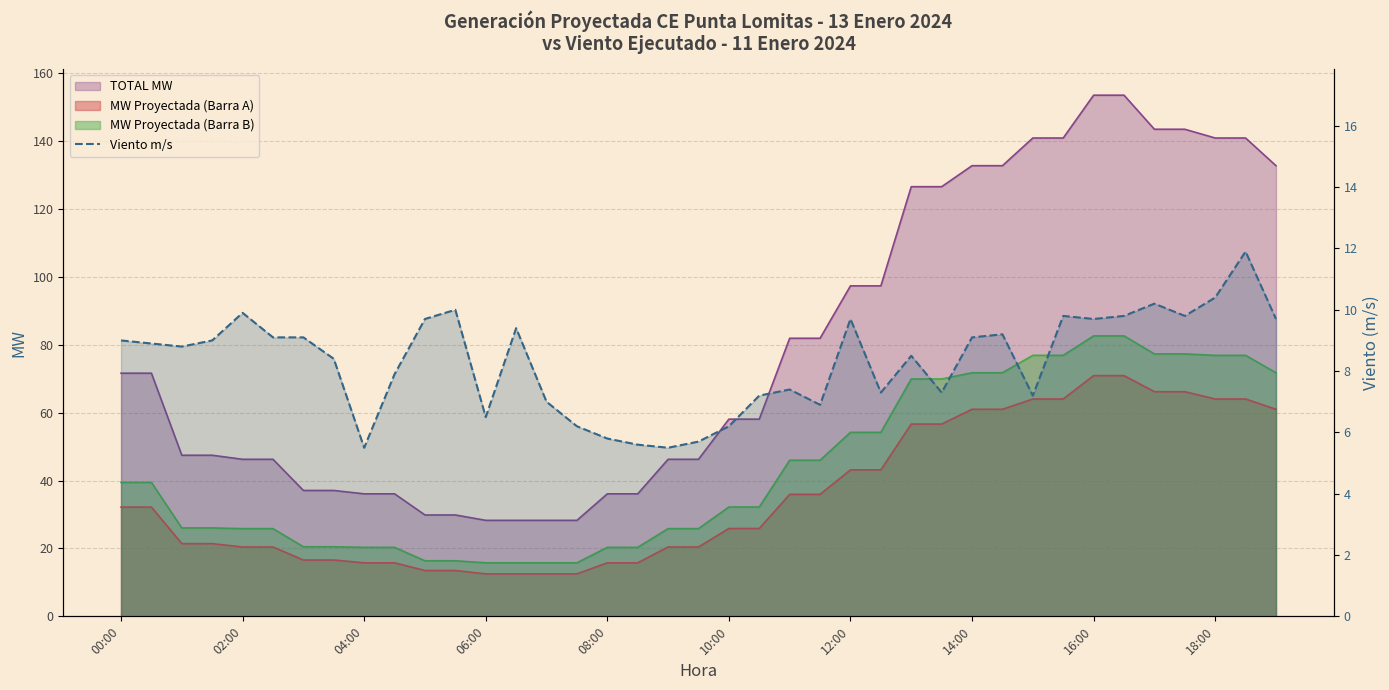

What is the change in value from 25 to 28?

+1.8